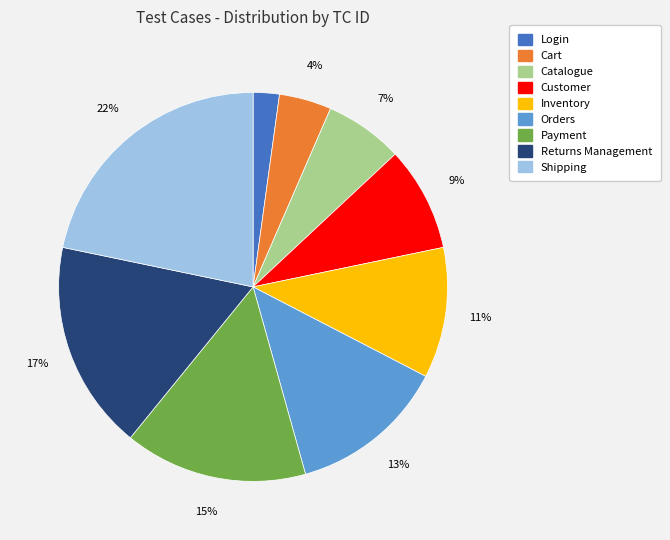

Which has a higher value, Orders or Payment?

Payment